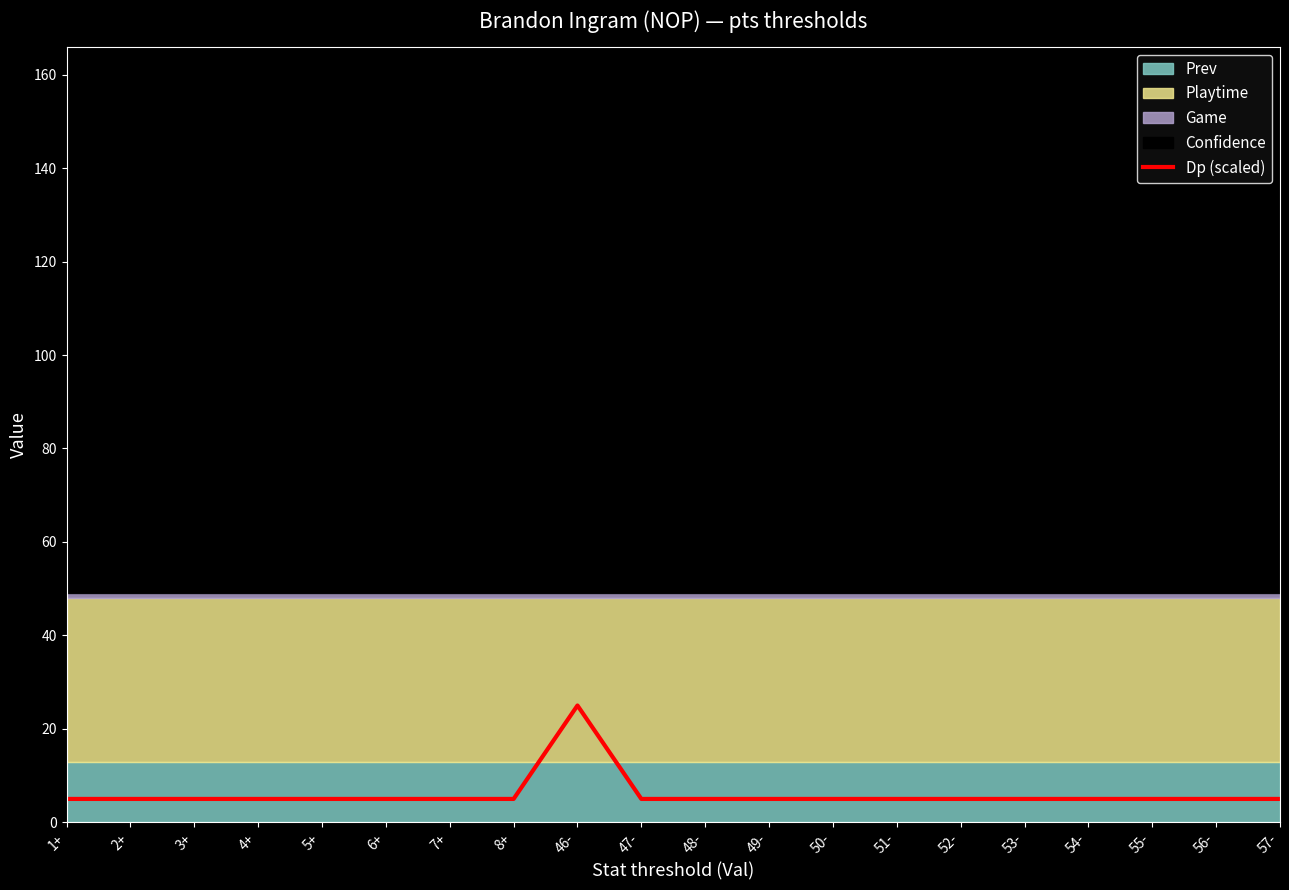

Is it true that the value at 1+ is 5?

True